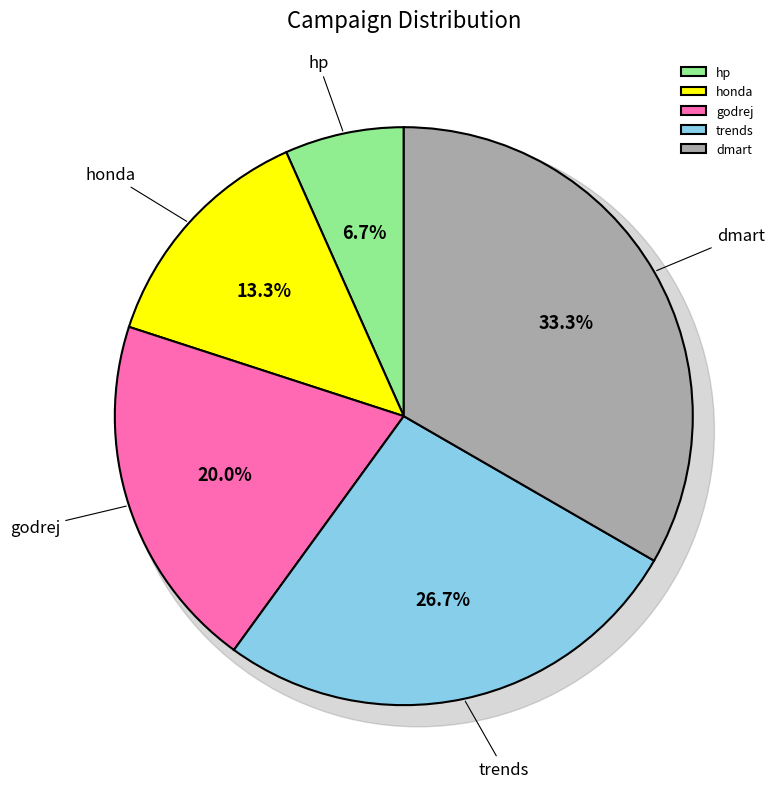

Which category has the biggest portion of the pie?

dmart